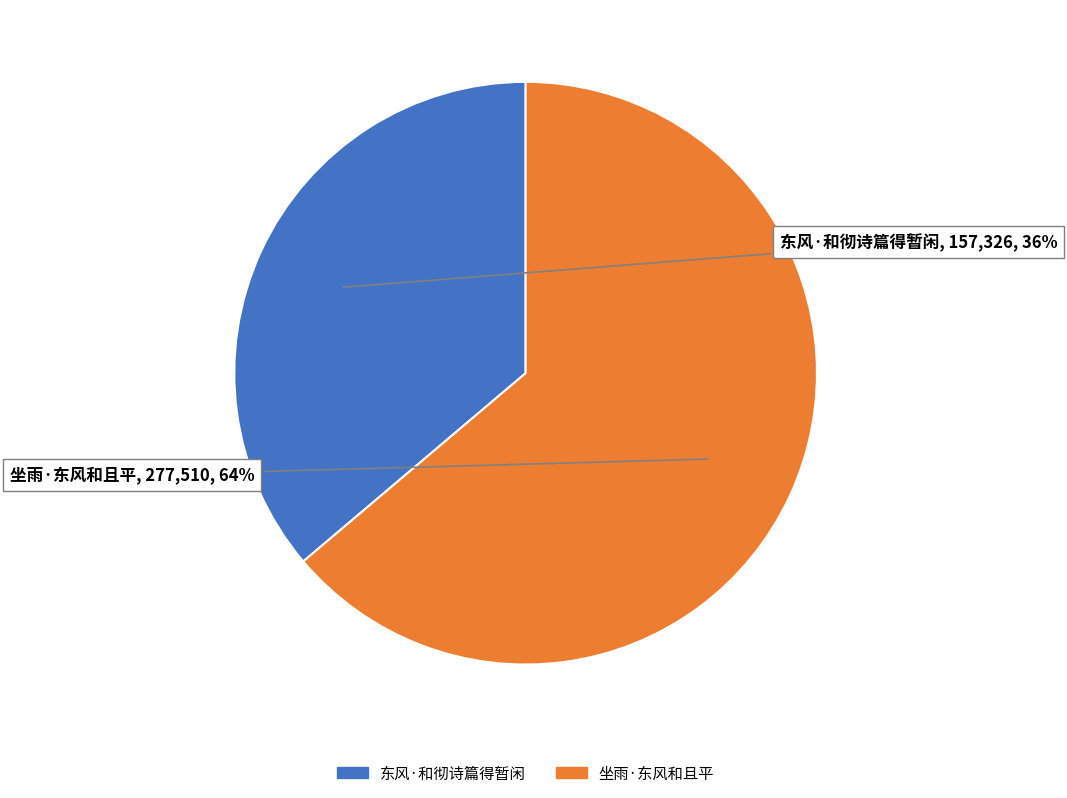

The 坐雨·东风和且平 slice represents 64% of the pie. True or false?

True